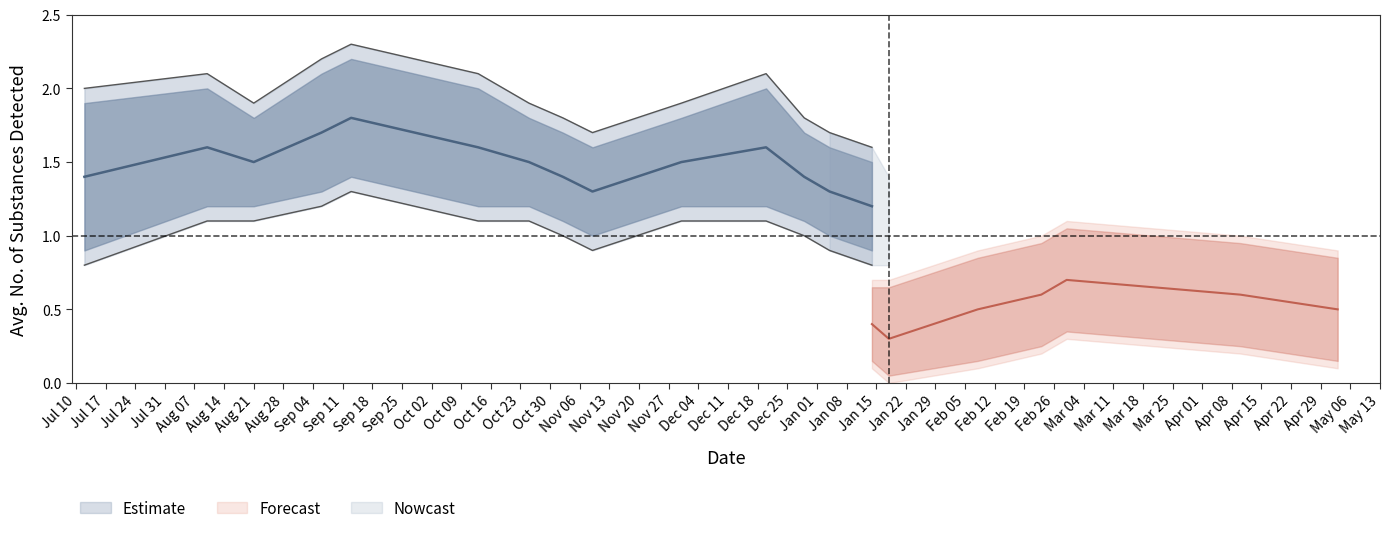

What is the difference between the highest and lowest values at 15?

1.6